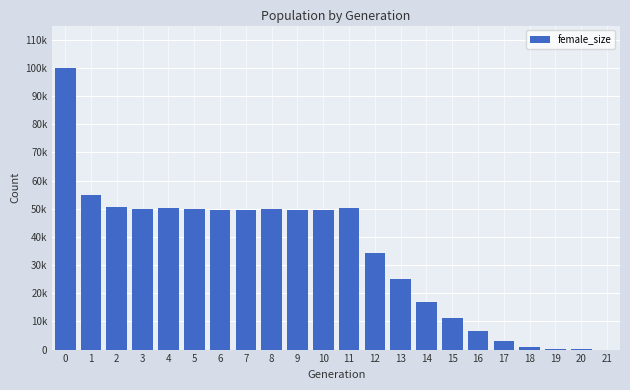

What is the value of the 2nd bar from the left?

54948